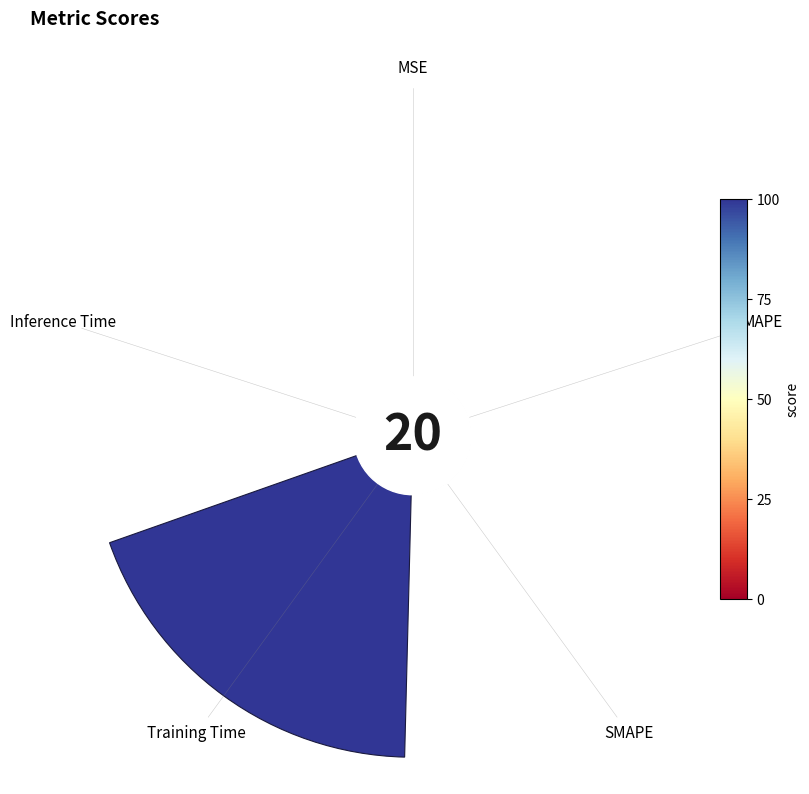

The SMAPE slice represents 1% of the pie. True or false?

True